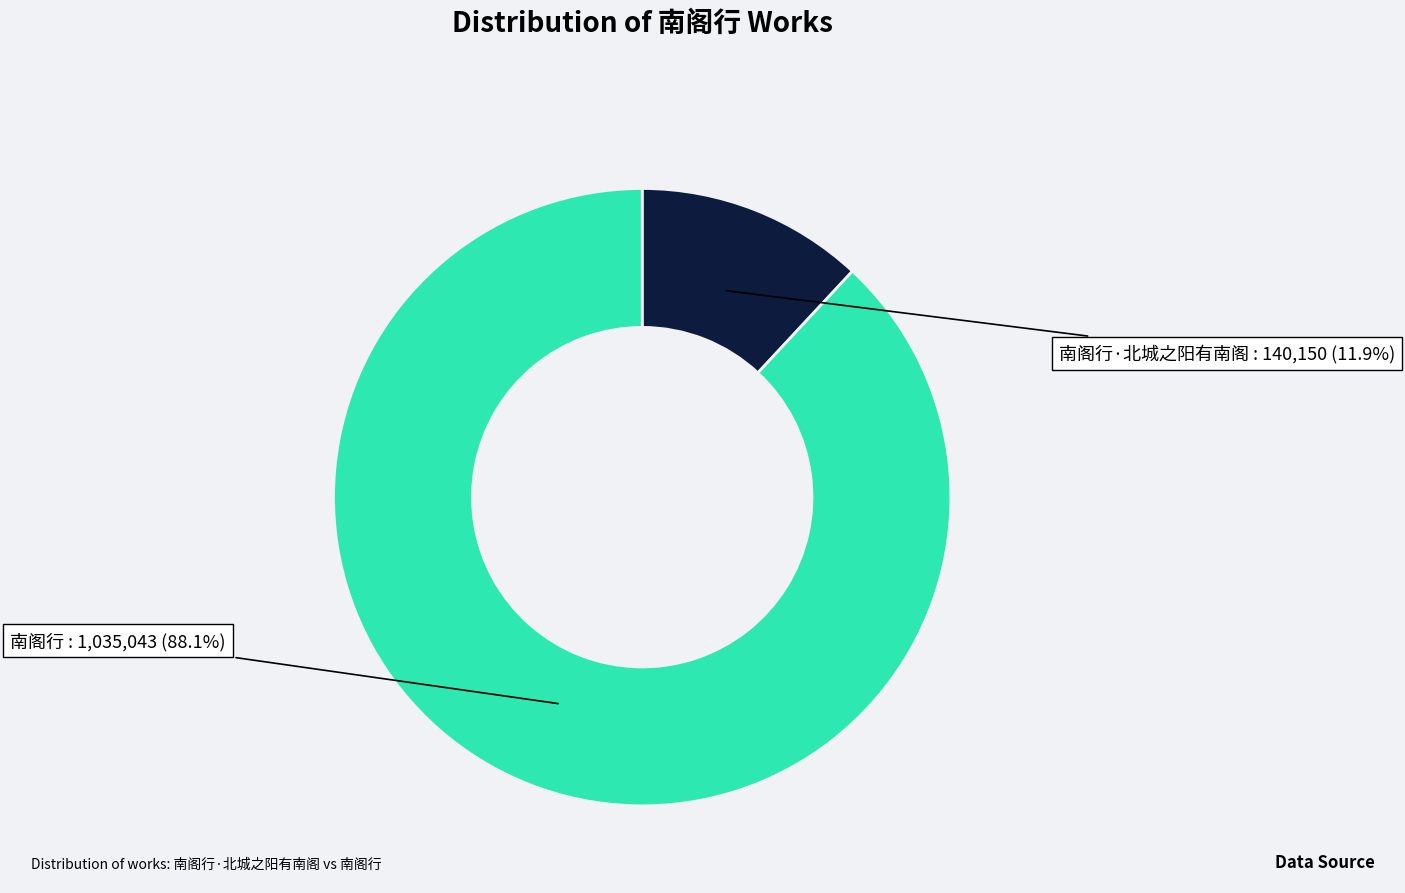

Is there any slice that represents more than half of the pie?

Yes